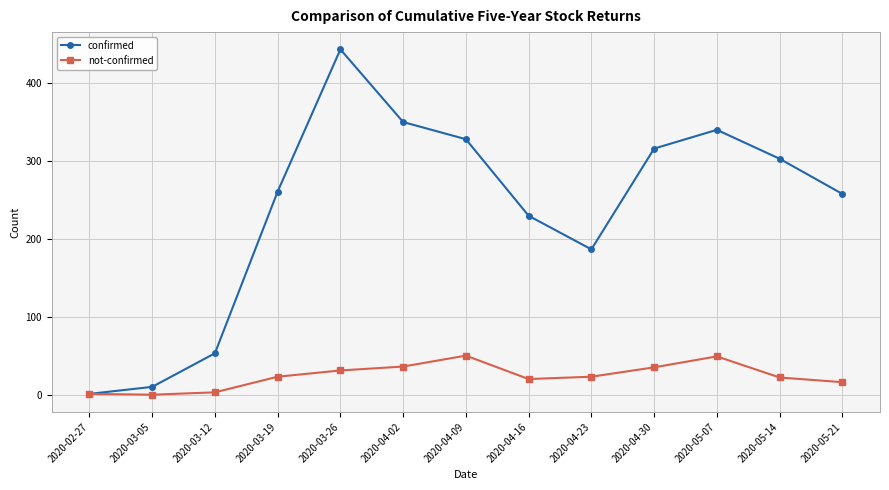

How many data points in not-confirmed are less than 24?

6